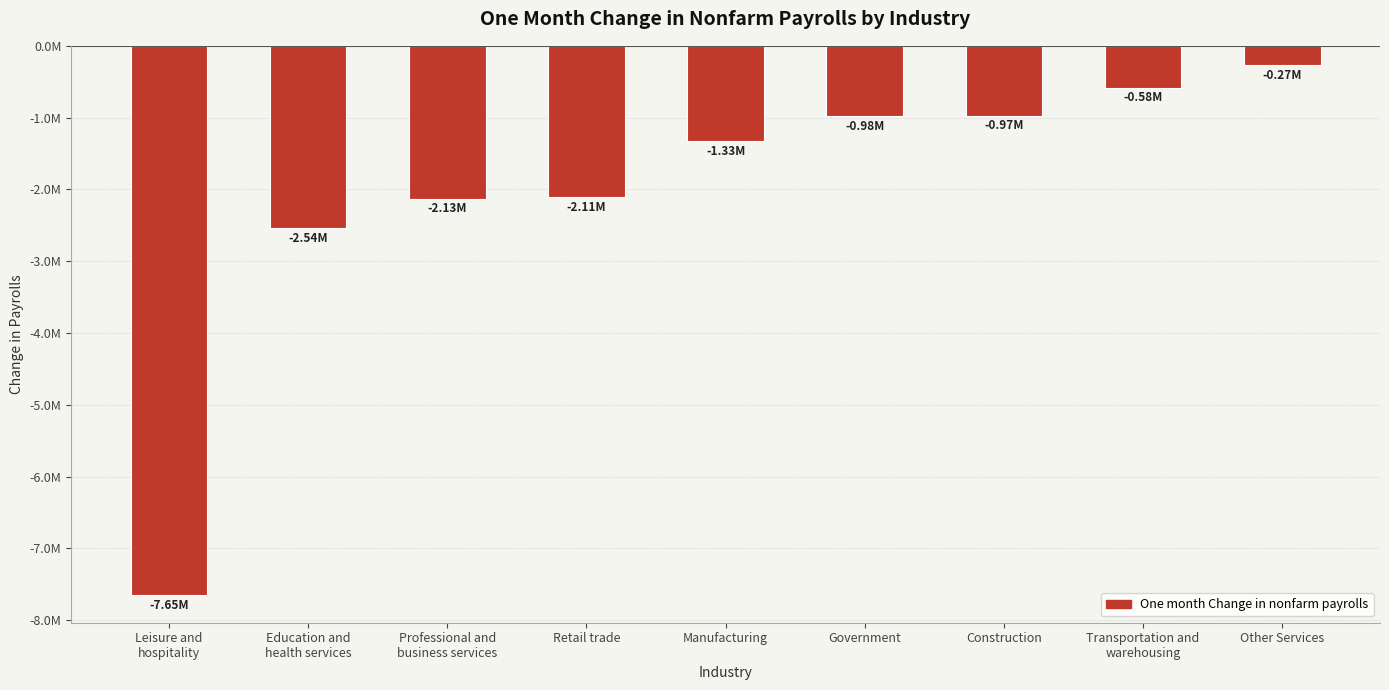

What is the label of the 1st bar from the left?

Leisure and
hospitality